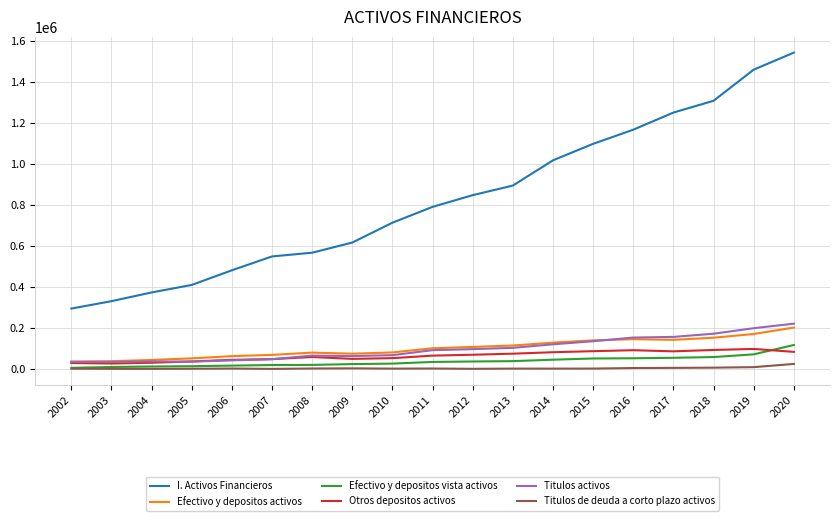

True or false: Efectivo y depositos vista activos and I. Activos Financieros intersect in this chart.

False